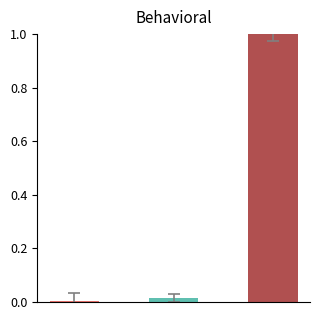

What is the difference between the maximum and minimum values?

1.0